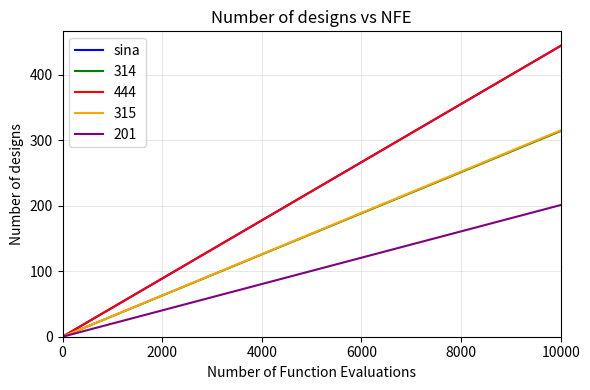

Does the chart display data point markers on the line(s)?

No